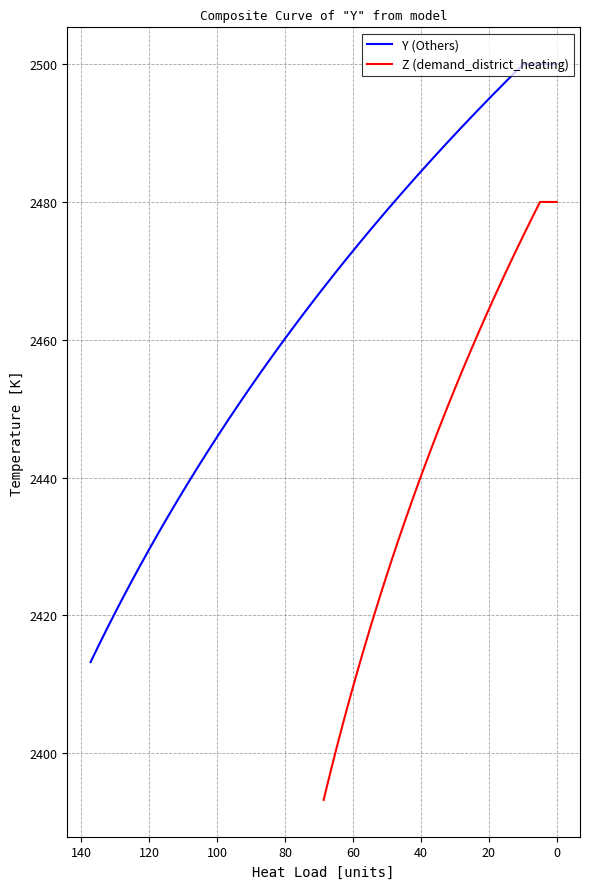

The Z (demand_district_heating) series shows 3826.8 at 14. True or false?

False